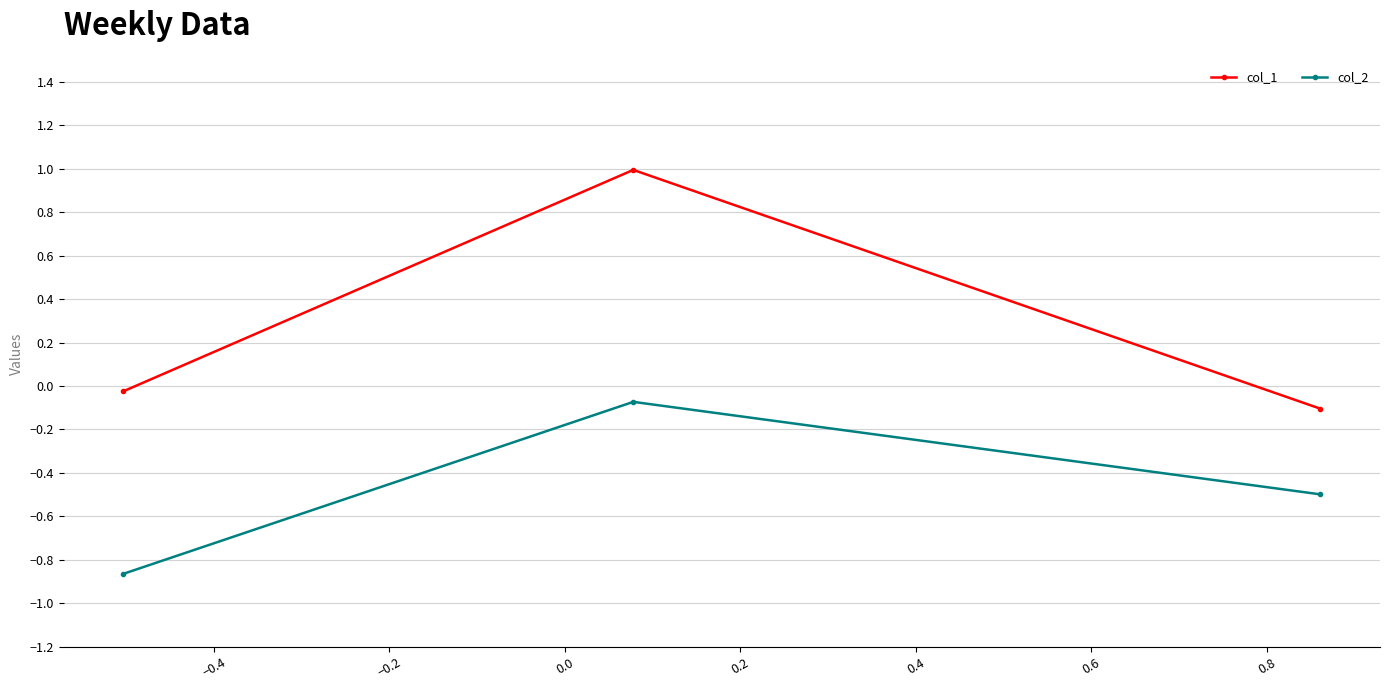

Rank the series by their maximum value, from lowest to highest.

col_2, col_1